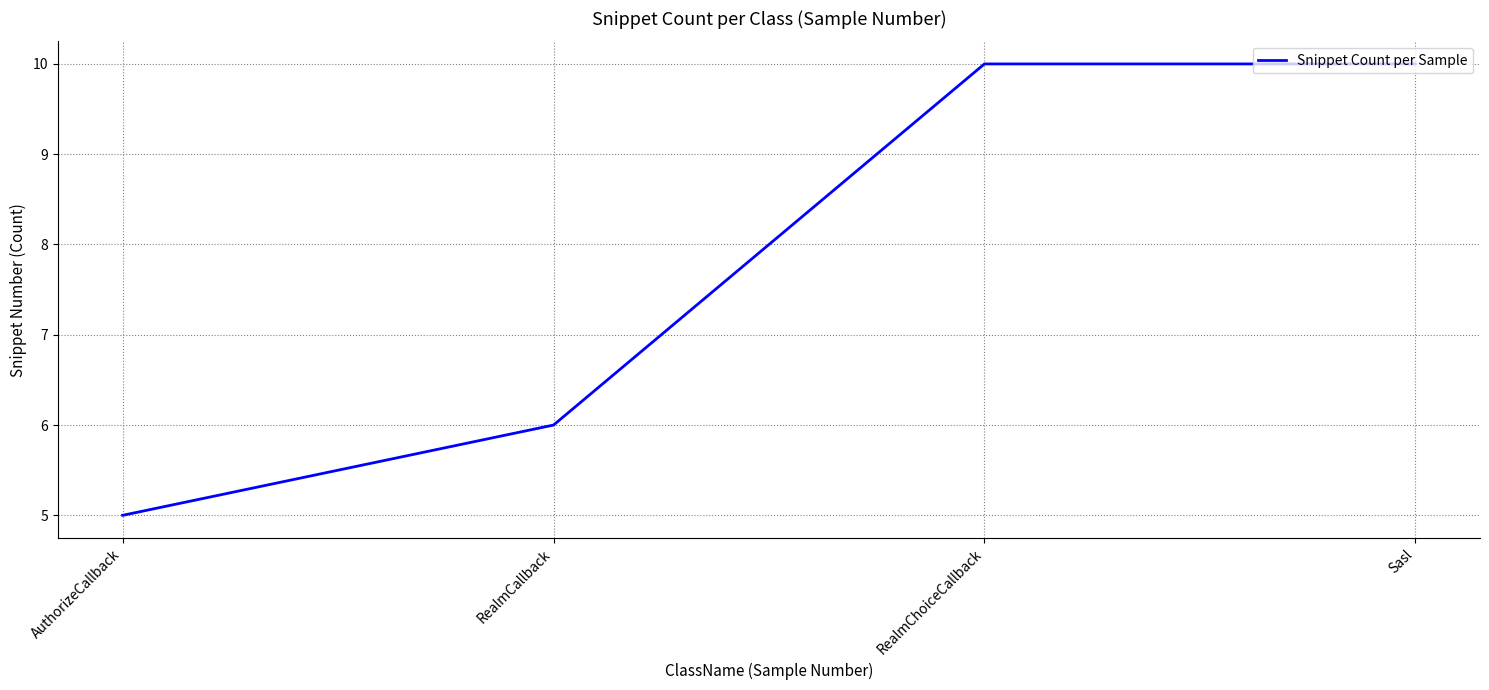

What is the ratio of the value at RealmCallback to the value at AuthorizeCallback?

1.2